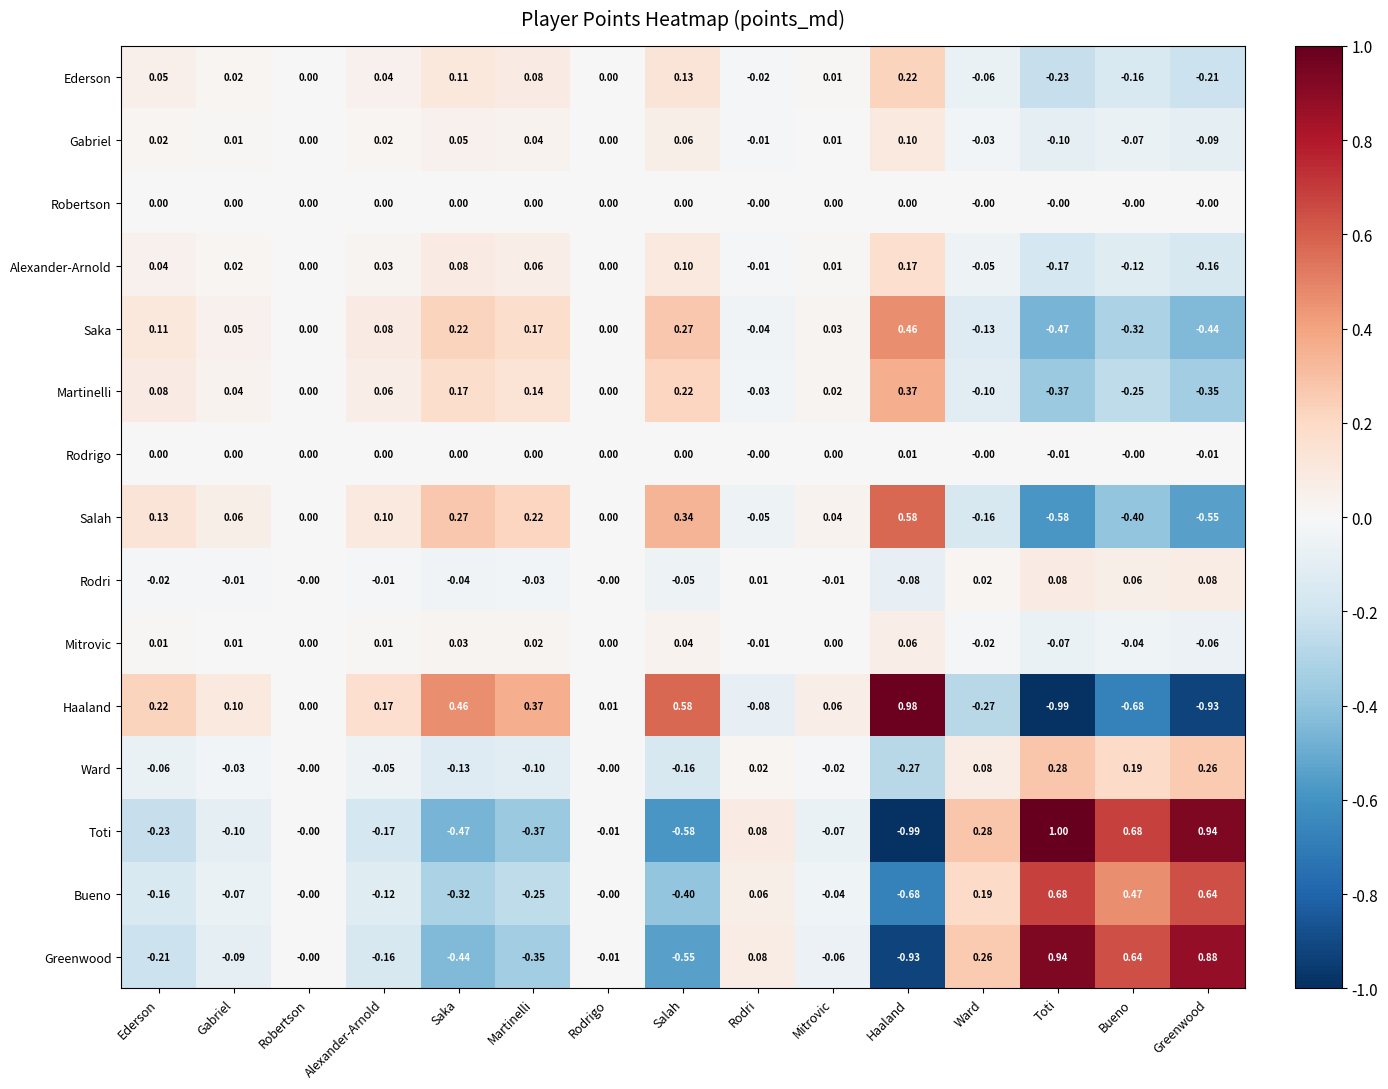

Where does the Martinelli series first go above 0?

Ederson